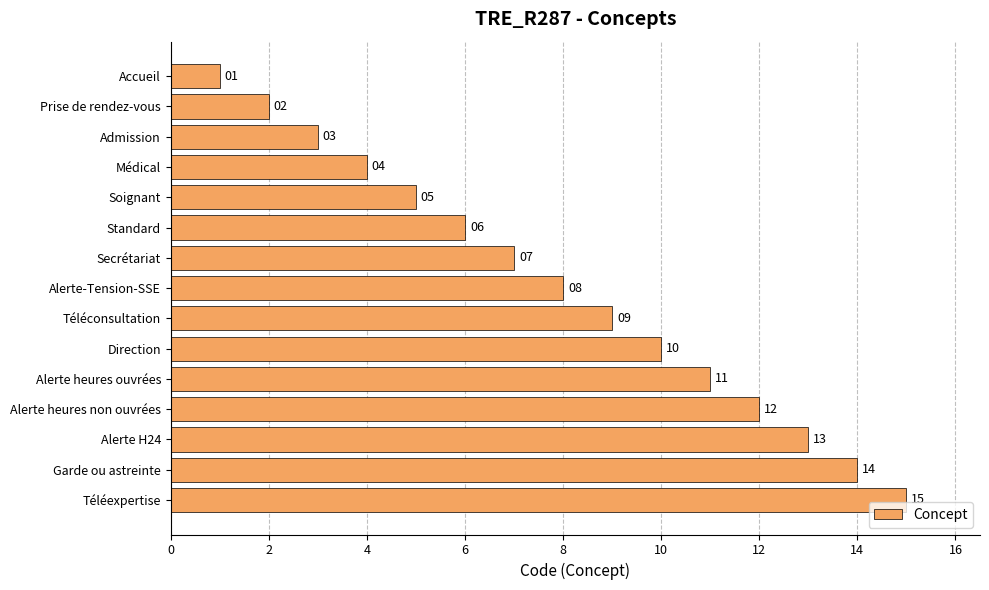

What is the change in value from Prise de rendez-vous to Alerte H24?

+11